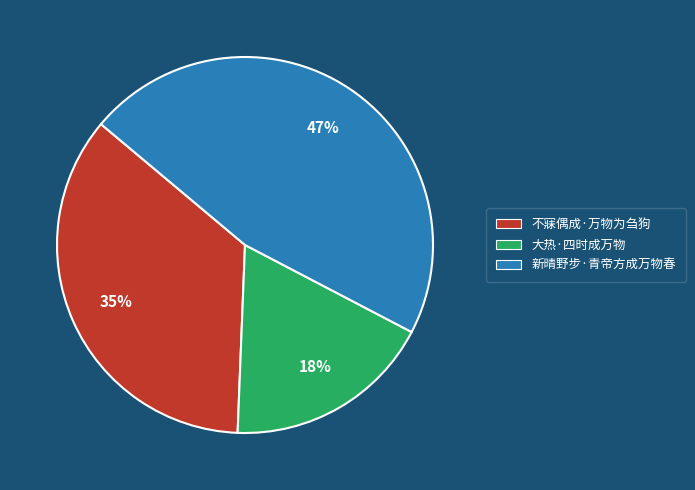

Count the number of slices in the pie.

3